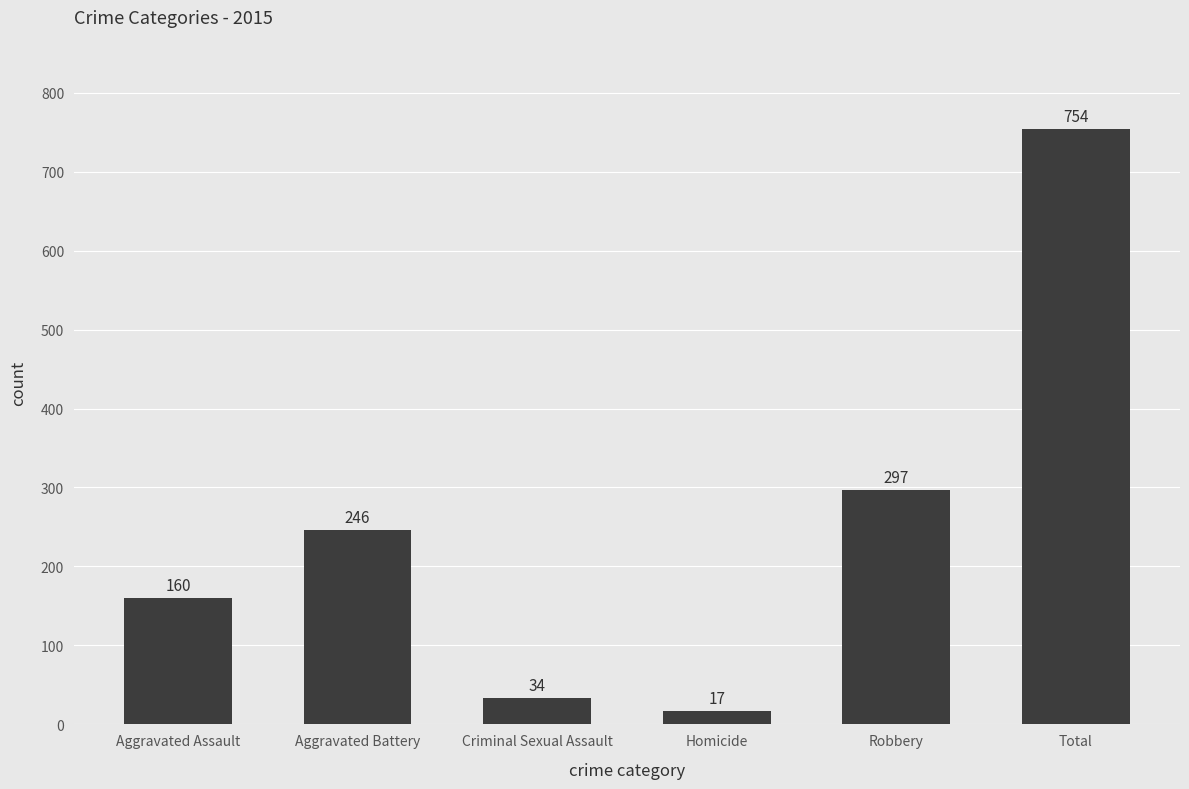

What is the difference between the maximum and minimum values?

737